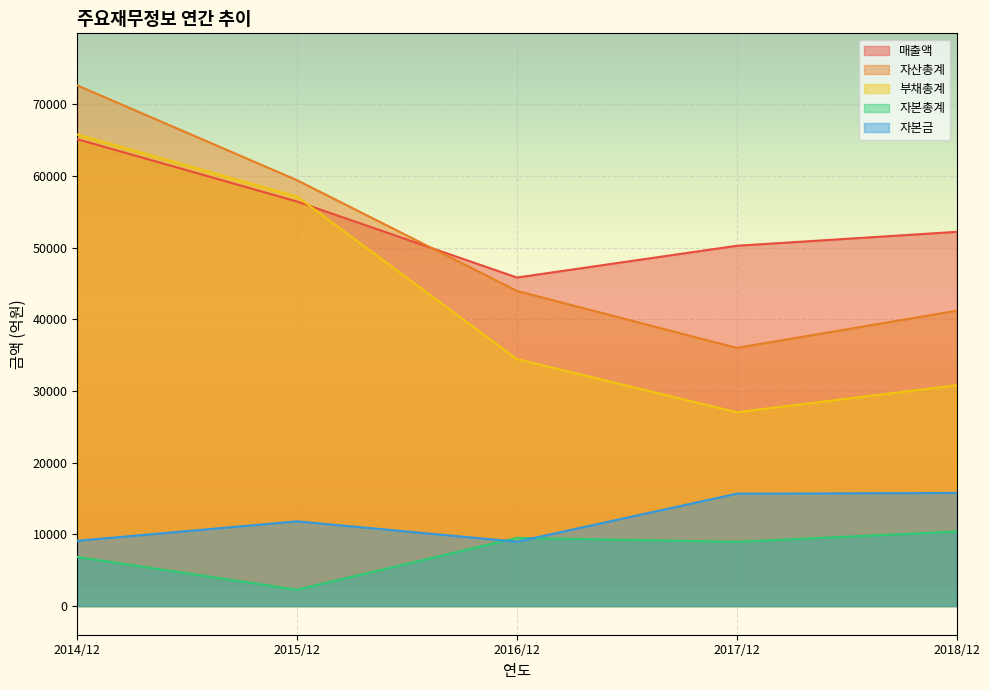

What is the sum of all 자본총계 values?

38020